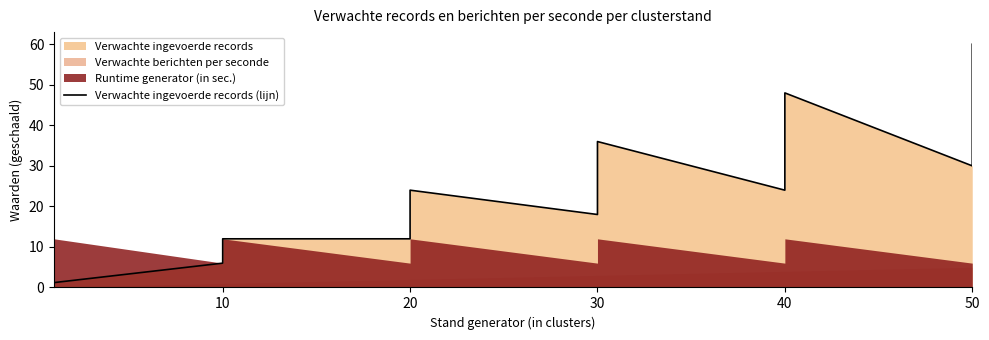

How many values are between 12 and 36?

7